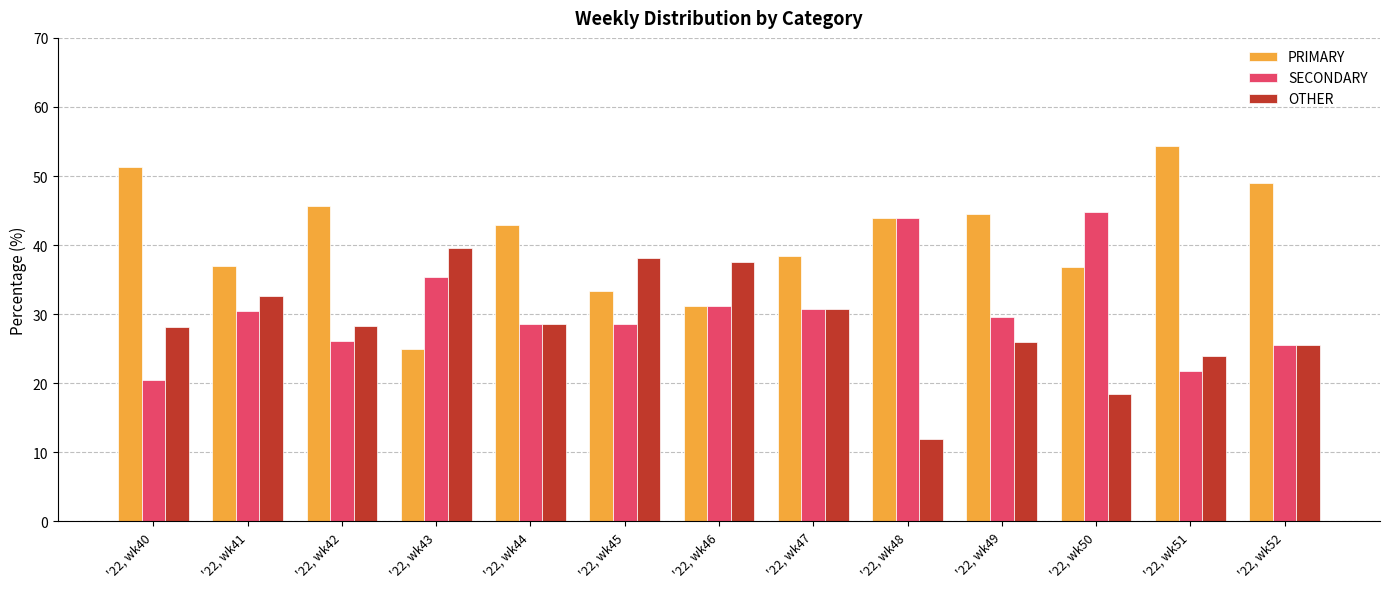

What is the difference between the SECONDARY values at '22, wk50 and '22, wk44?

16.2